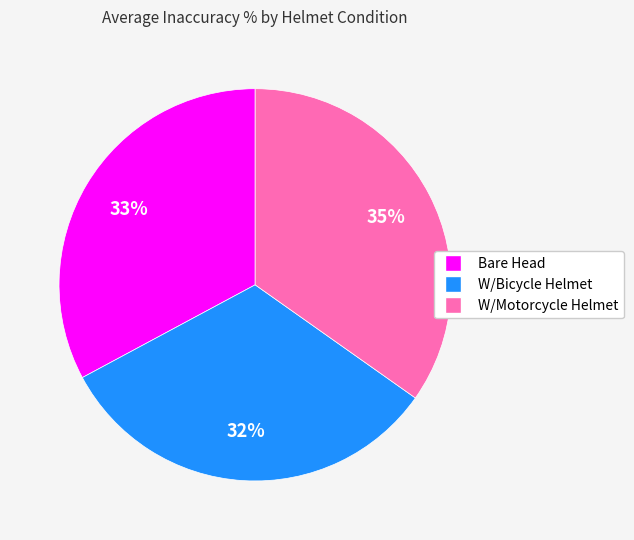

What percentage is the W/Bicycle Helmet slice, to the nearest percent?

32%